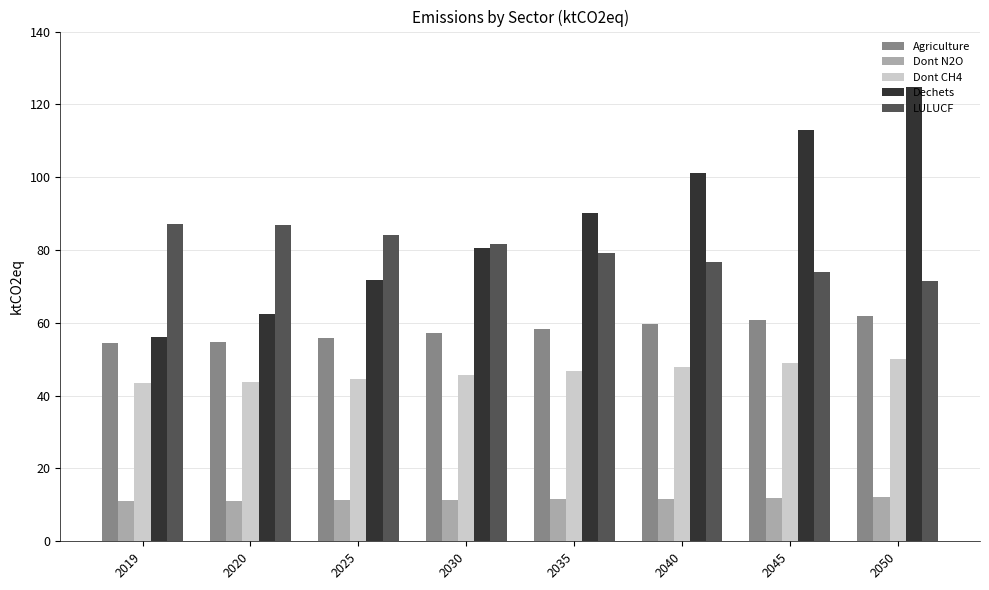

Which label corresponds to the largest value in the chart?

2050